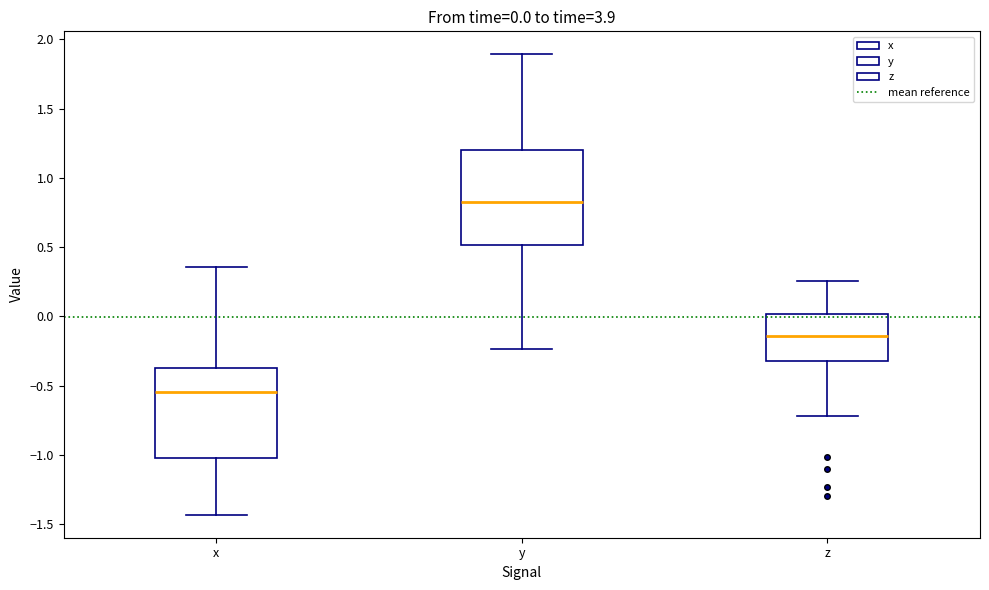

Which box's median line is the highest?

y